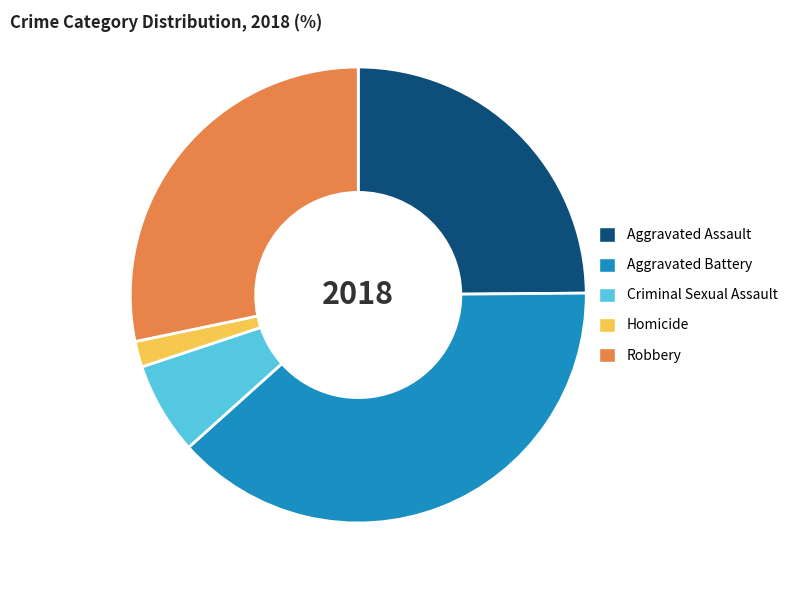

Which category has the smallest portion of the pie?

Homicide